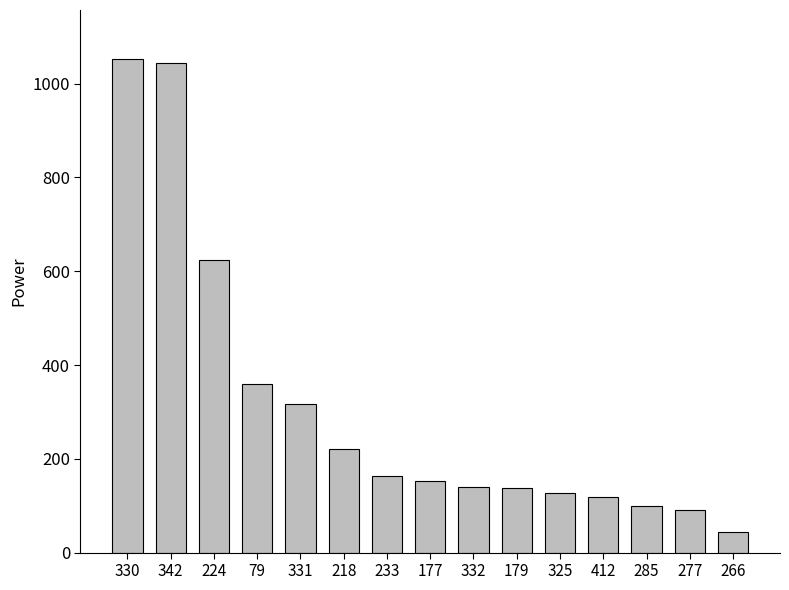

What is the label of the 6th bar from the left?

218